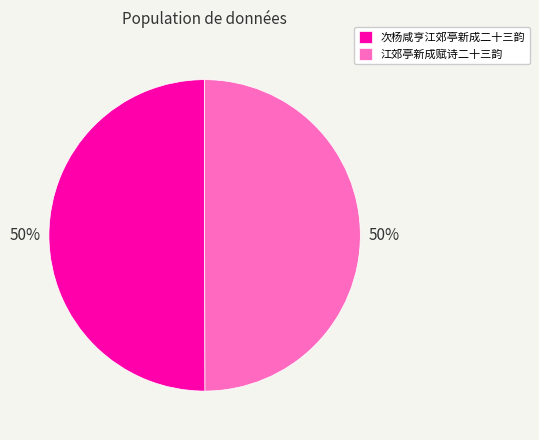

Approximately how many times larger is the value at 江郊亭新成赋诗二十三韵 compared to 次杨咸亨江郊亭新成二十三韵?

1.0